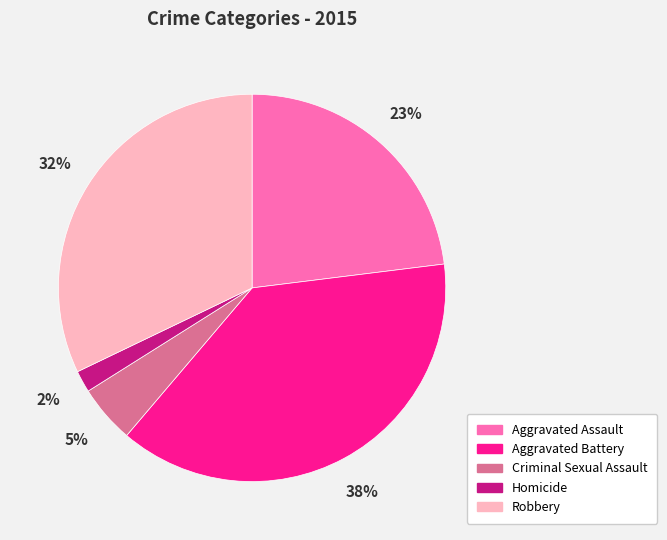

What is the smallest slice in the pie chart?

Homicide